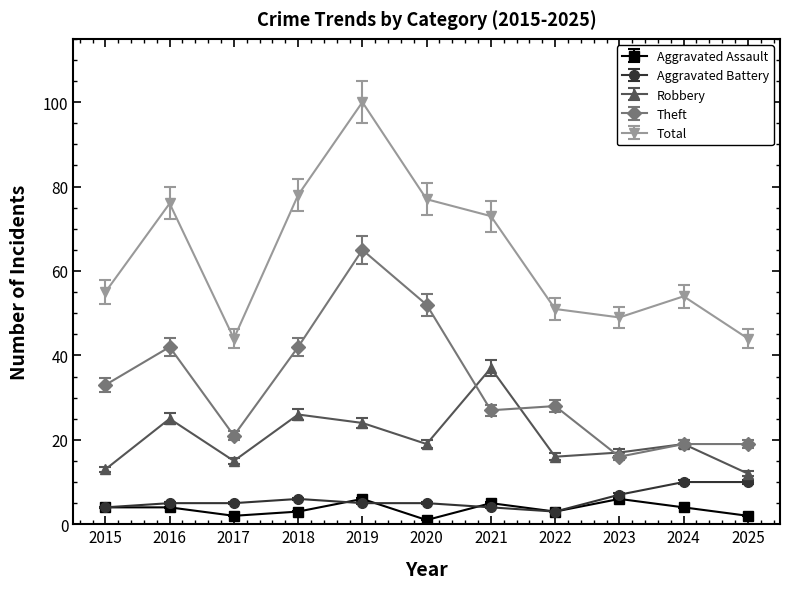

Where is the first local minimum for Robbery?

2017